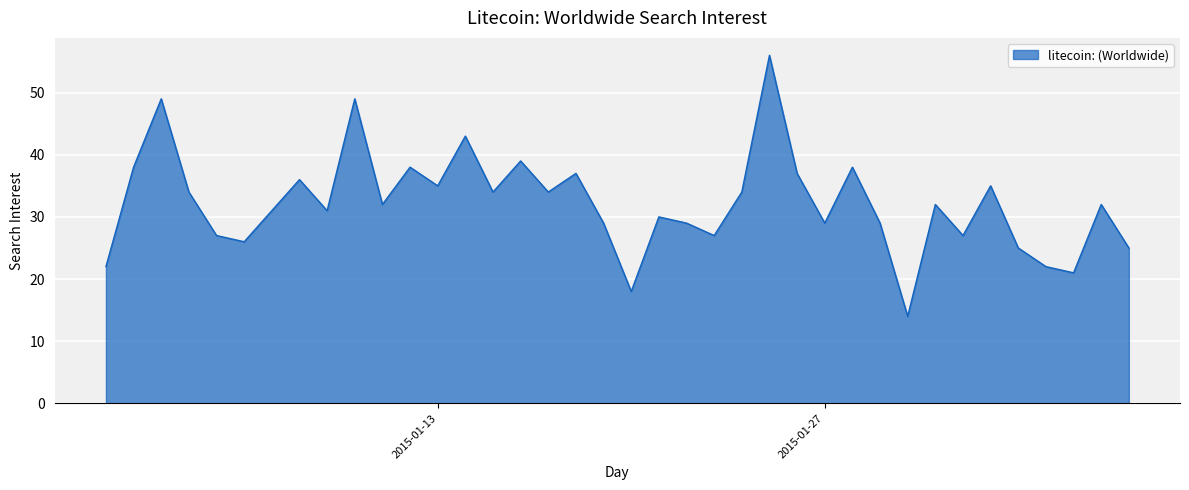

What is the minimum value shown in the chart?

14